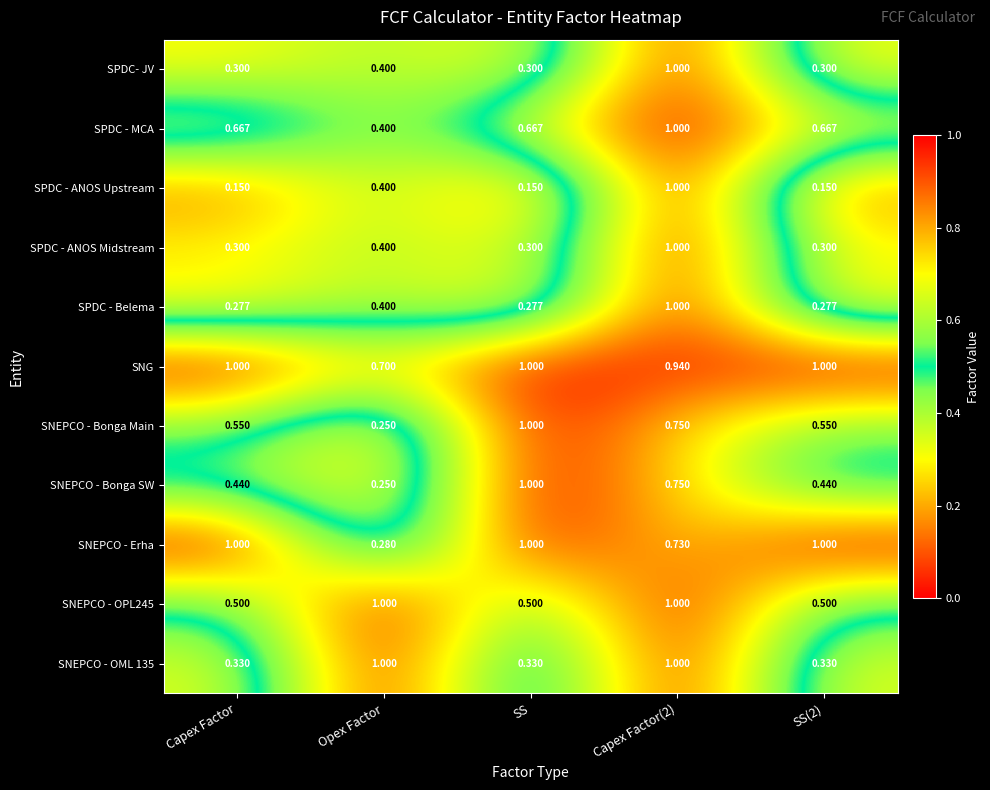

What is the difference between the highest and lowest values at Capex Factor(2)?

0.3